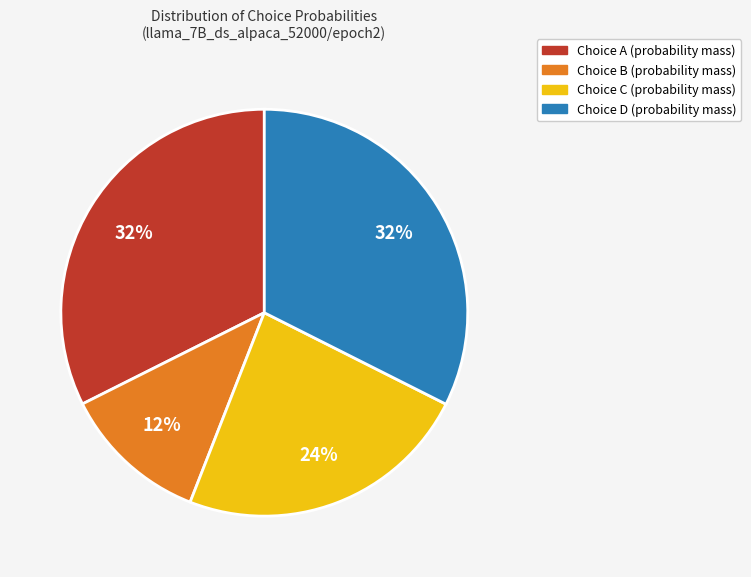

Approximately how many times larger is the value at Choice B (probability mass) compared to Choice C (probability mass)?

0.5